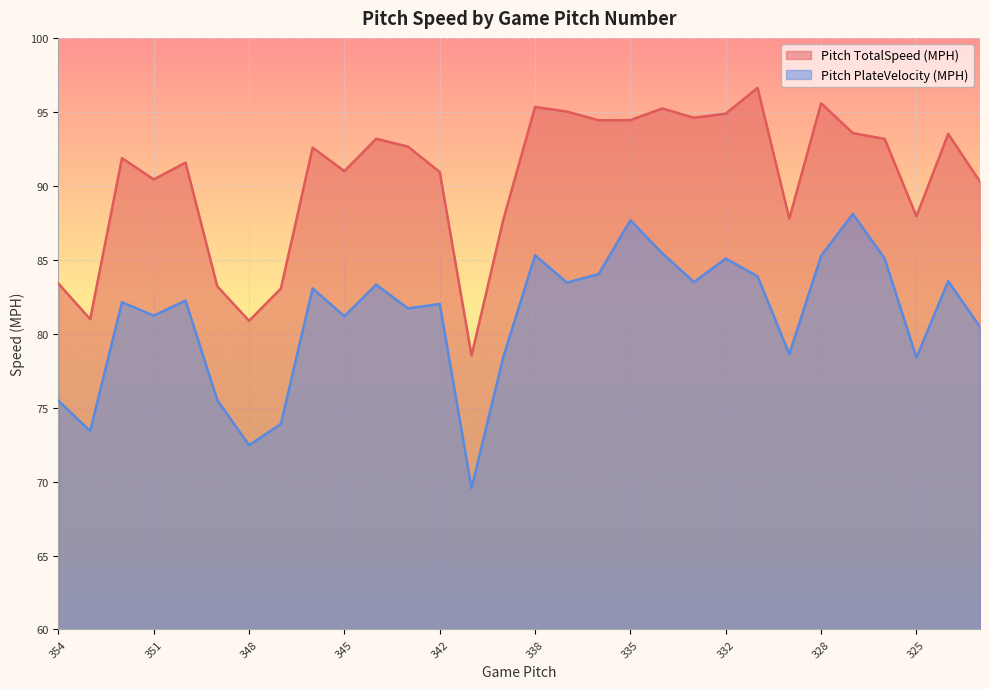

How many interior local peaks does the Pitch PlateVelocity (MPH) series have?

10